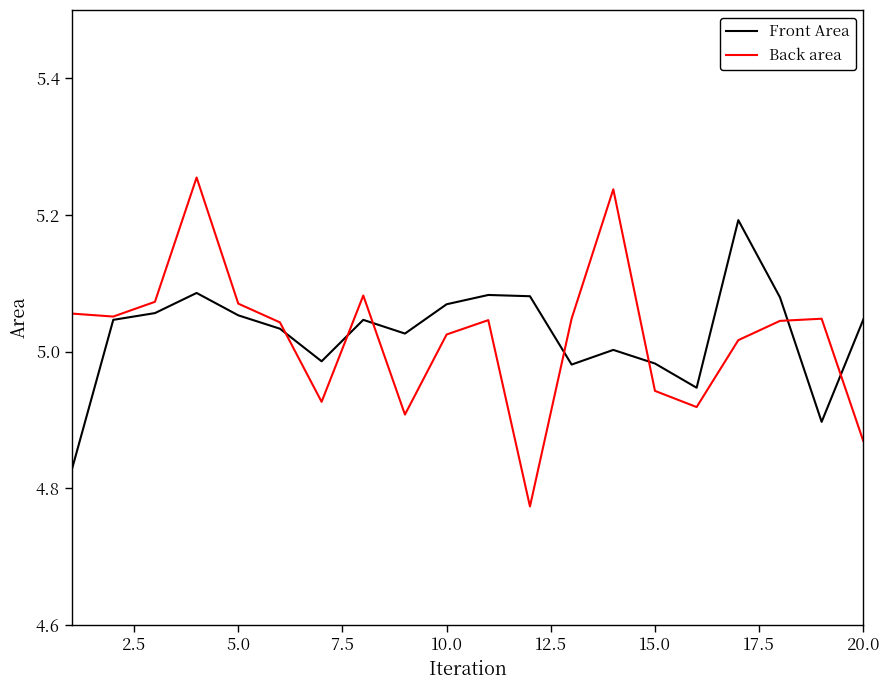

Which series has the largest range (max minus min)?

Back area